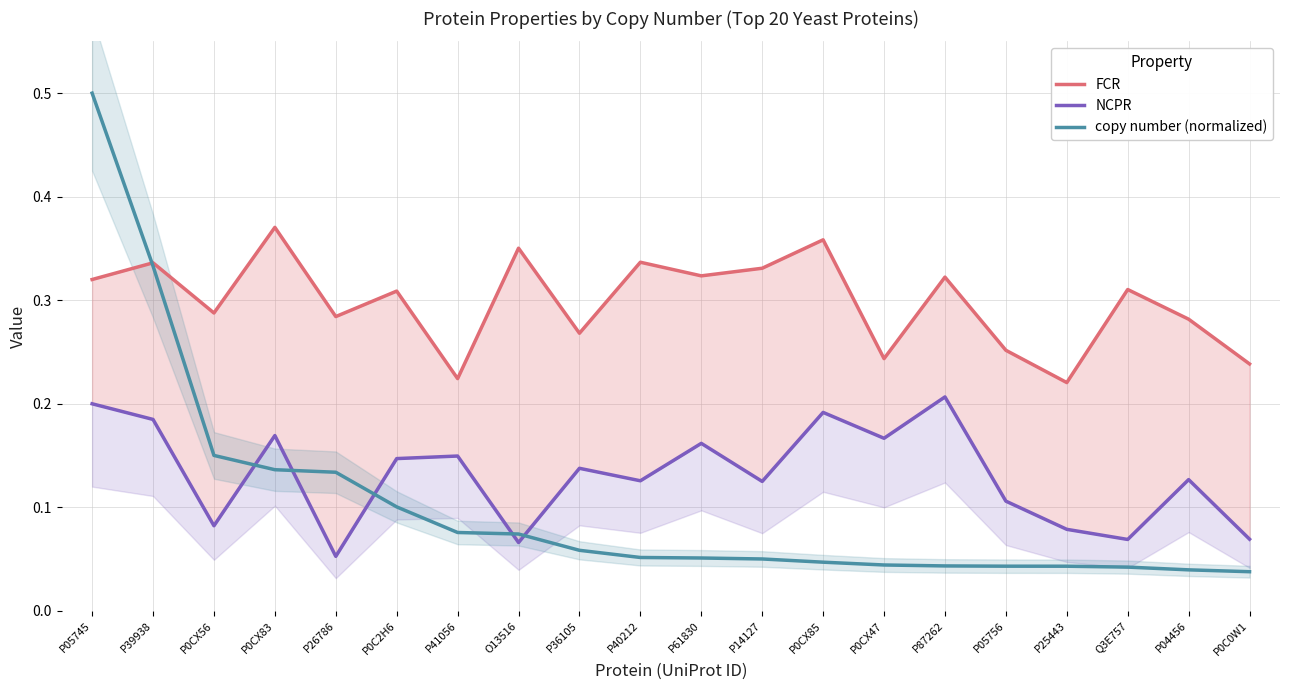

How many times do copy number (normalized) and NCPR cross each other?

5